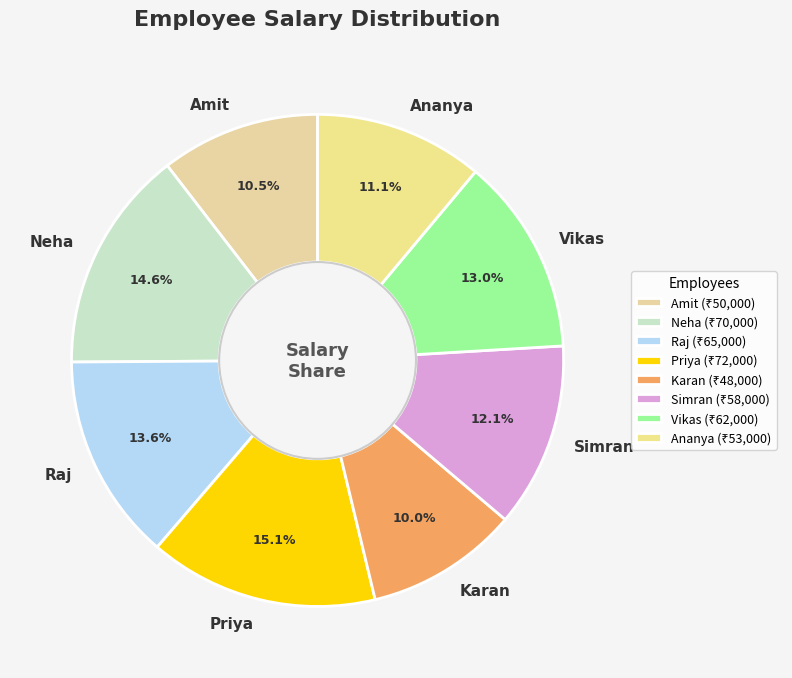

Combined, what portion of the pie is Raj and Neha?

28.2%